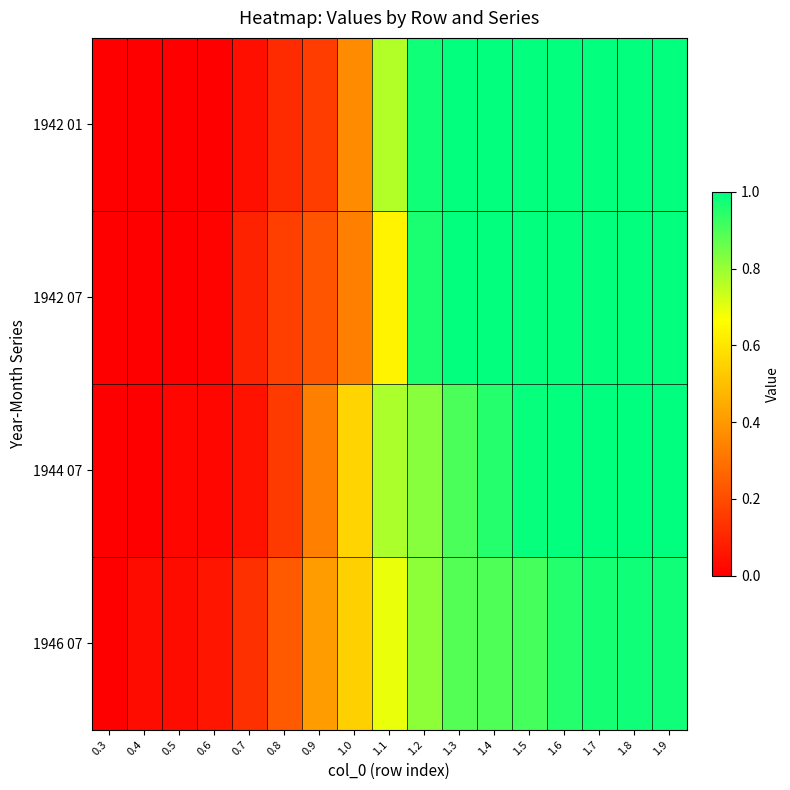

Between 0.6 and 1.1, which series saw the biggest shift?

1942 01